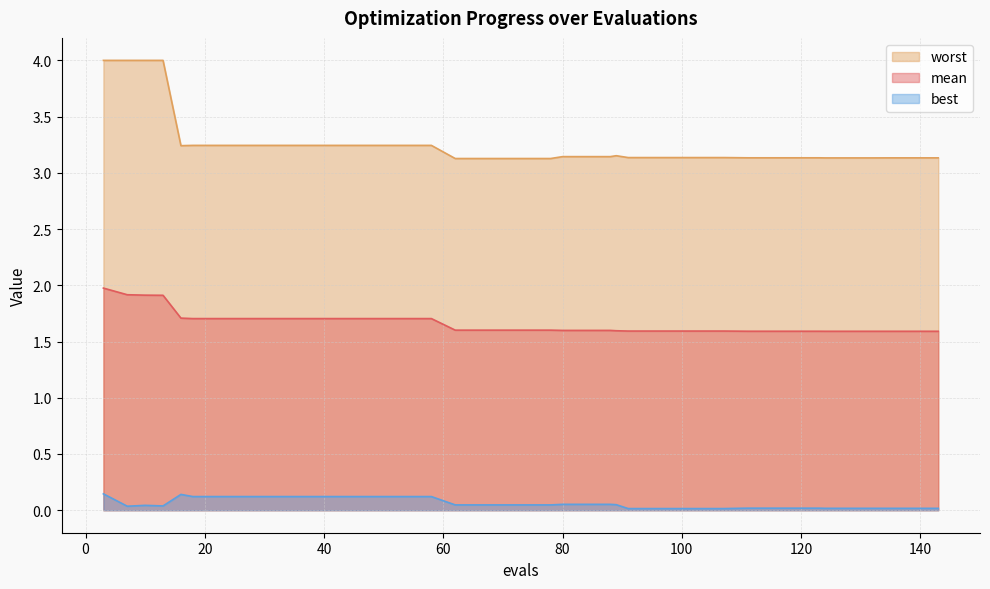

Rank the series by their average value, from highest to lowest.

worst, mean, best